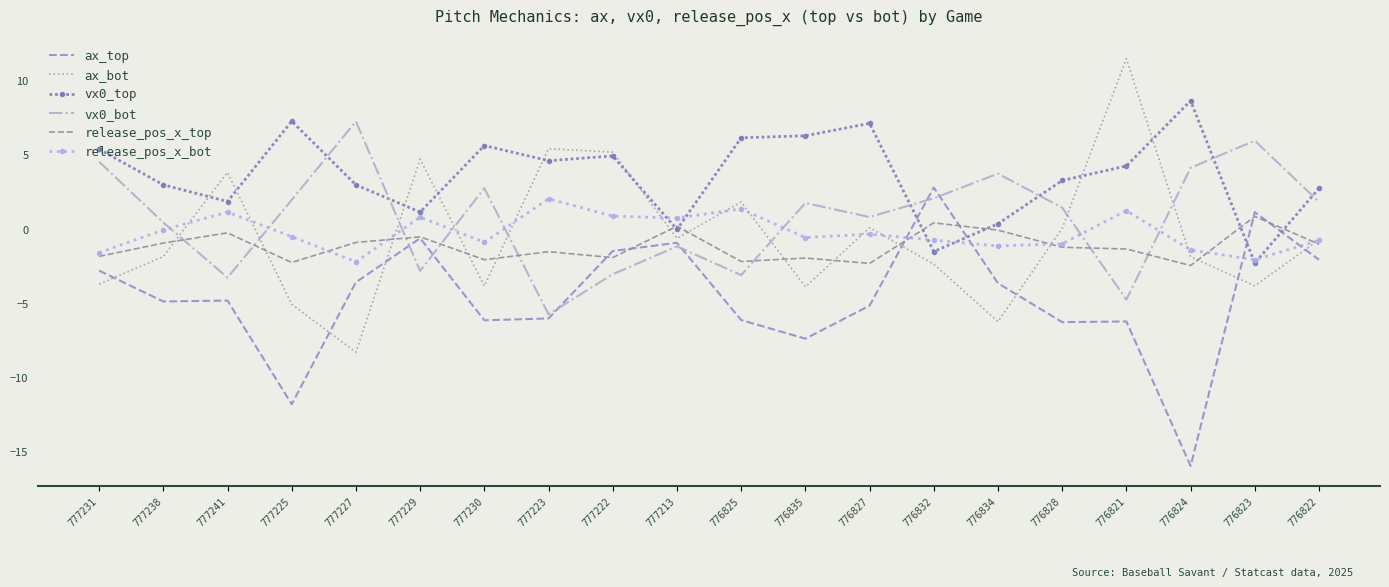

What is the difference between the highest and lowest values at 776821?

17.7